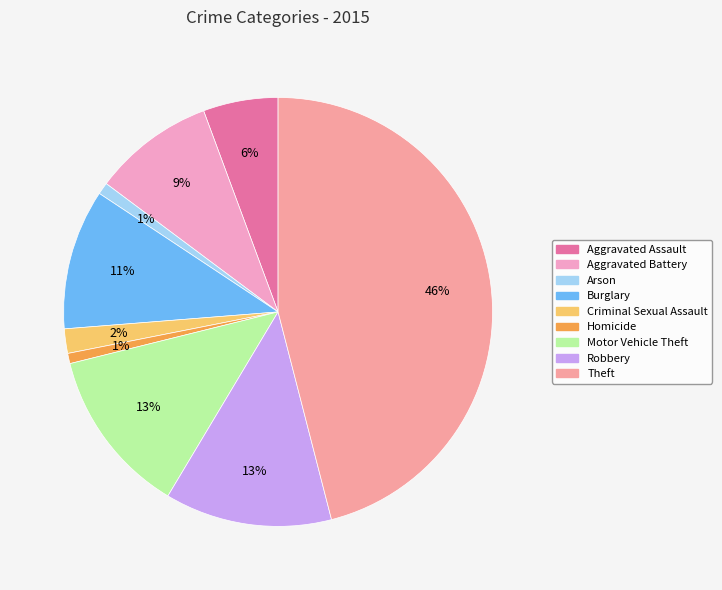

The Aggravated Assault slice represents 6% of the pie. True or false?

True